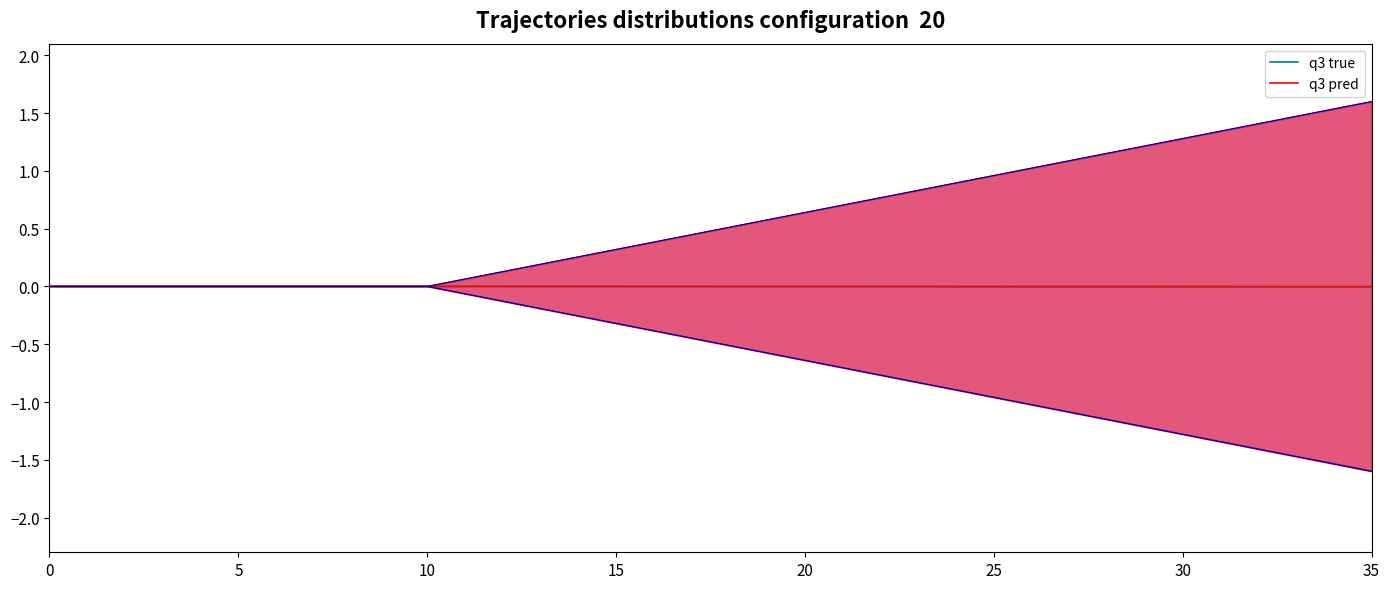

Reading right to left, list all the values displayed in this chart.

q3 true: -0.0	-0.0	-0.0	-0.0	-0.0	-0.0	-0.0	-0.0	-0.0	-0.0	-0.0	-0.0	-0.0	-0.0	-0.0	-0.0	-0.0	-0.0	-0.0	-0.0	-0.0	-0.0	-0.0	-0.0	-0.0	0.0	0.0	0.0	0.0	0.0	0.0	0.0	0.0	0.0	0.0	0.0
q3 pred: -0.0	-0.0	-0.0	-0.0	-0.0	-0.0	-0.0	-0.0	-0.0	-0.0	-0.0	-0.0	-0.0	-0.0	-0.0	-0.0	-0.0	-0.0	-0.0	-0.0	-0.0	-0.0	-0.0	-0.0	-0.0	0.0	0.0	0.0	0.0	0.0	0.0	0.0	0.0	0.0	0.0	0.0